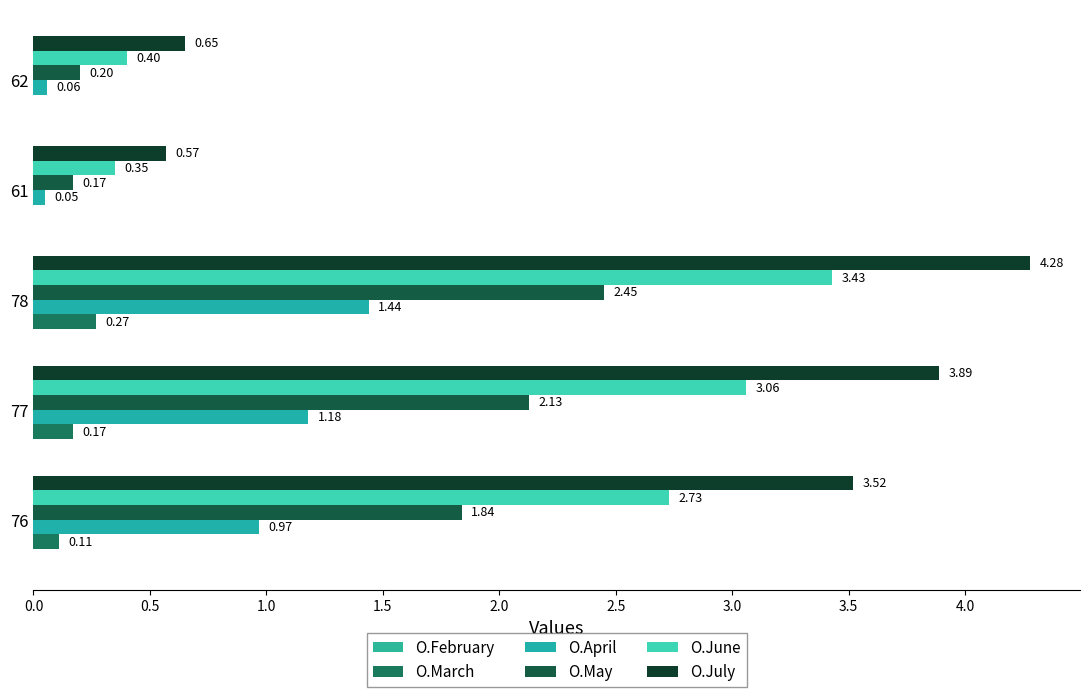

What is the value of the O.May bar at the 5th from the left?

0.2